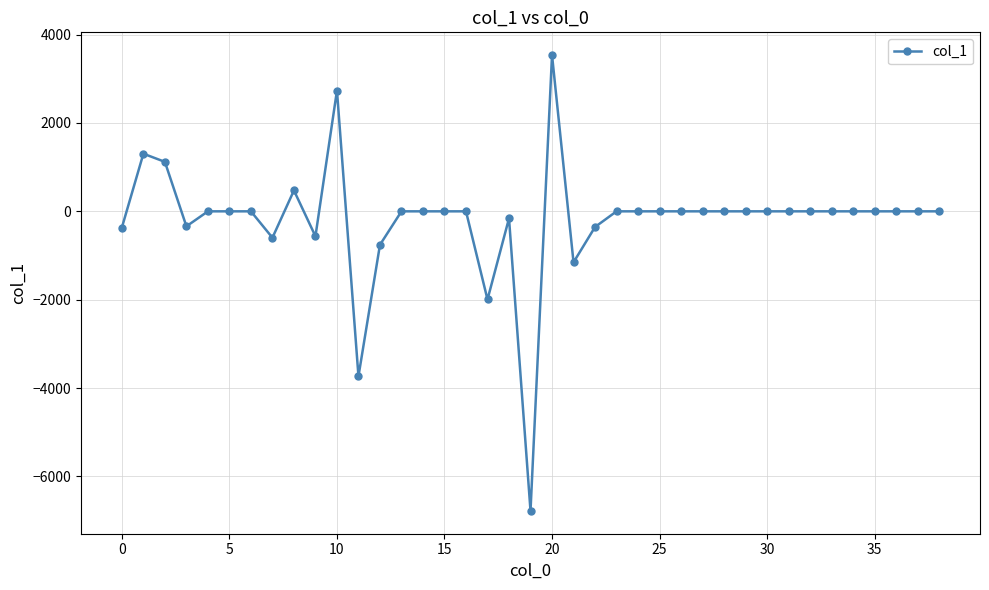

What is the difference between the maximum and second lowest values?

7272.0